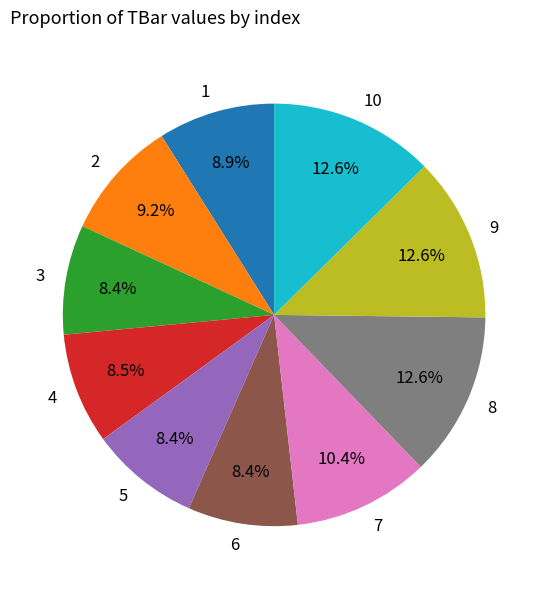

True or false: 1 accounts for 9% of the total.

True